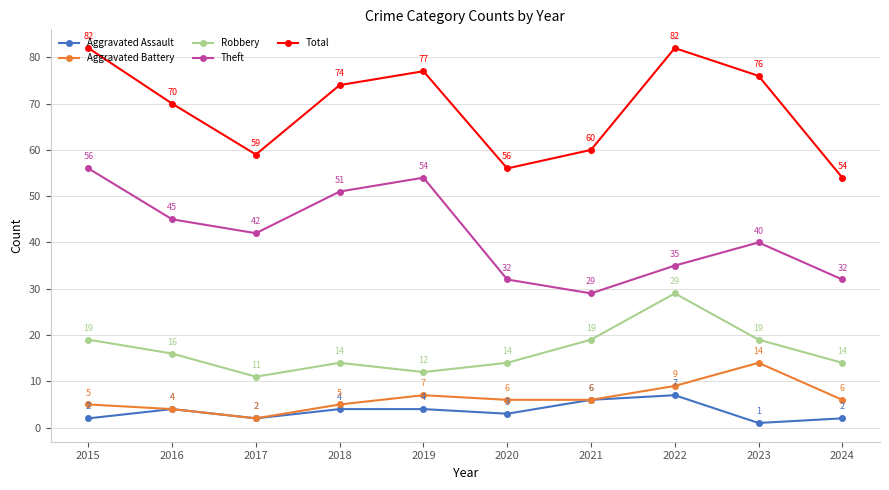

The value of Aggravated Battery at 2015 is 5. True or false?

True